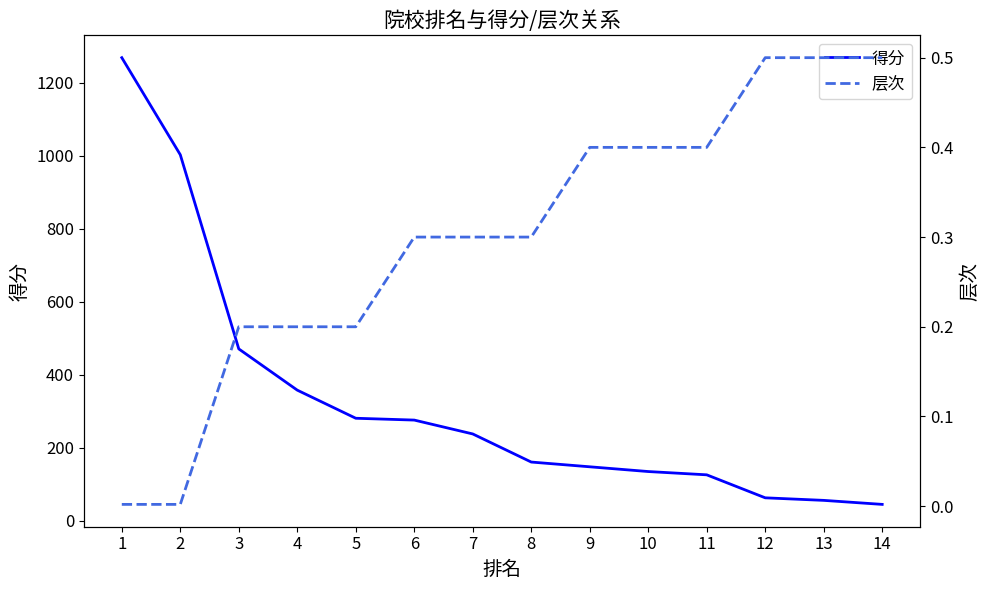

Is the value of 层次 at 7 greater than the value of 得分 at 13?

No